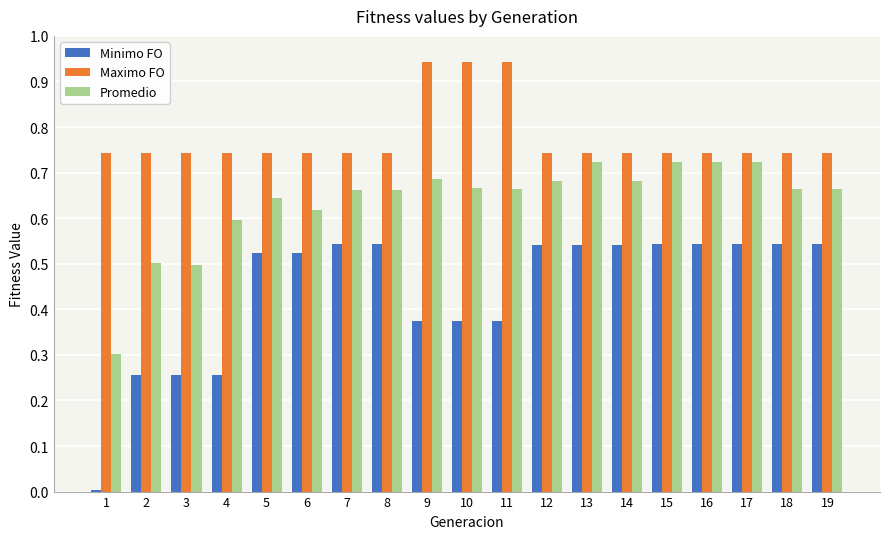

Are the bars horizontal?

No